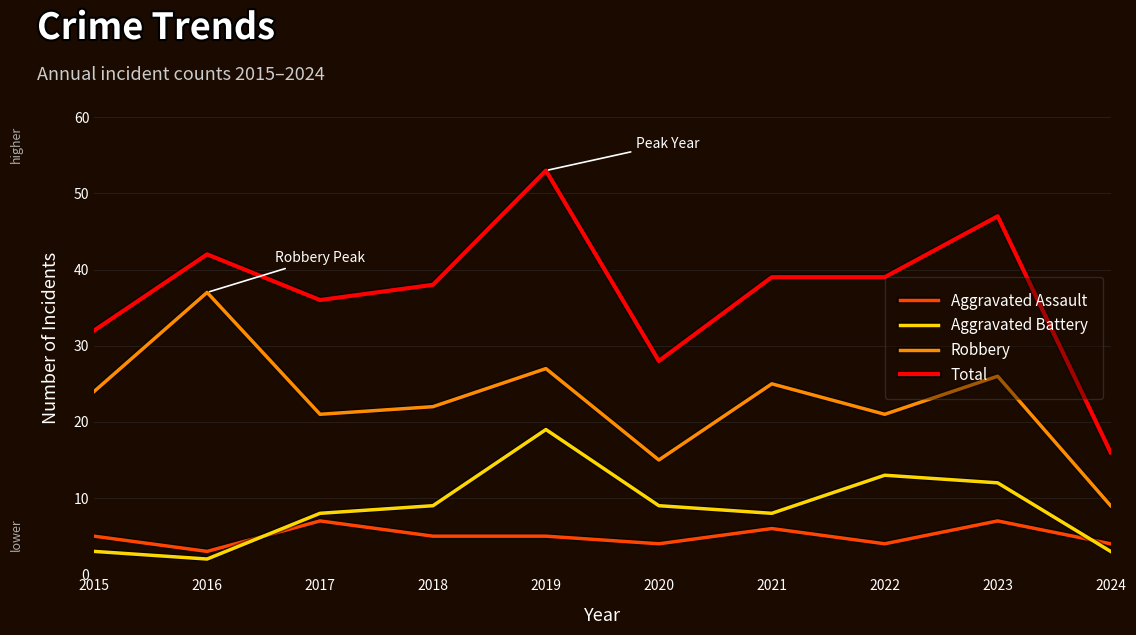

Where is the first local maximum for Robbery?

2016